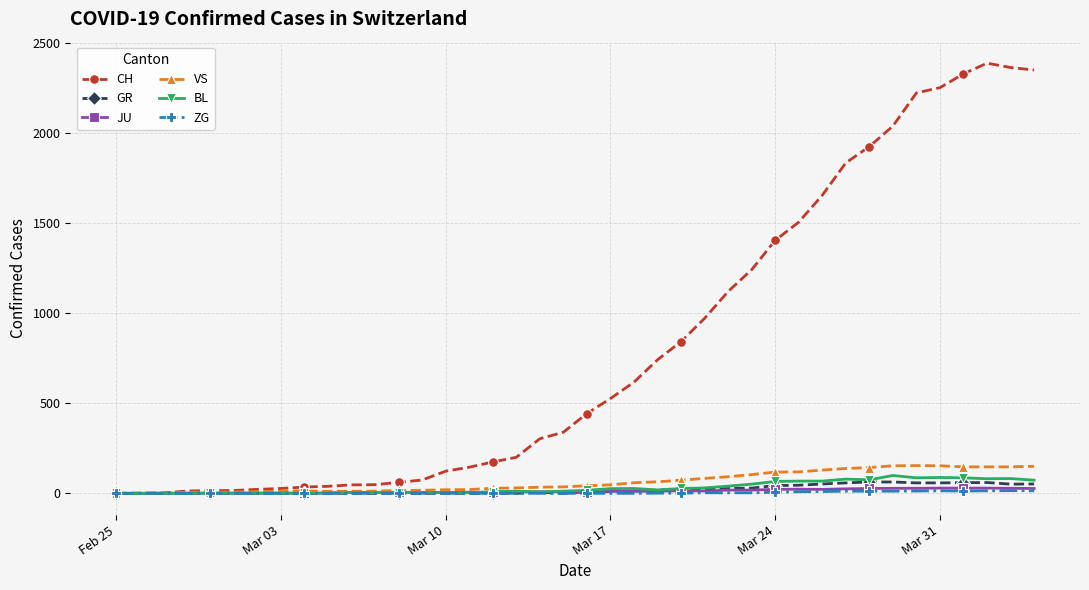

Which series has the widest spread of values?

CH